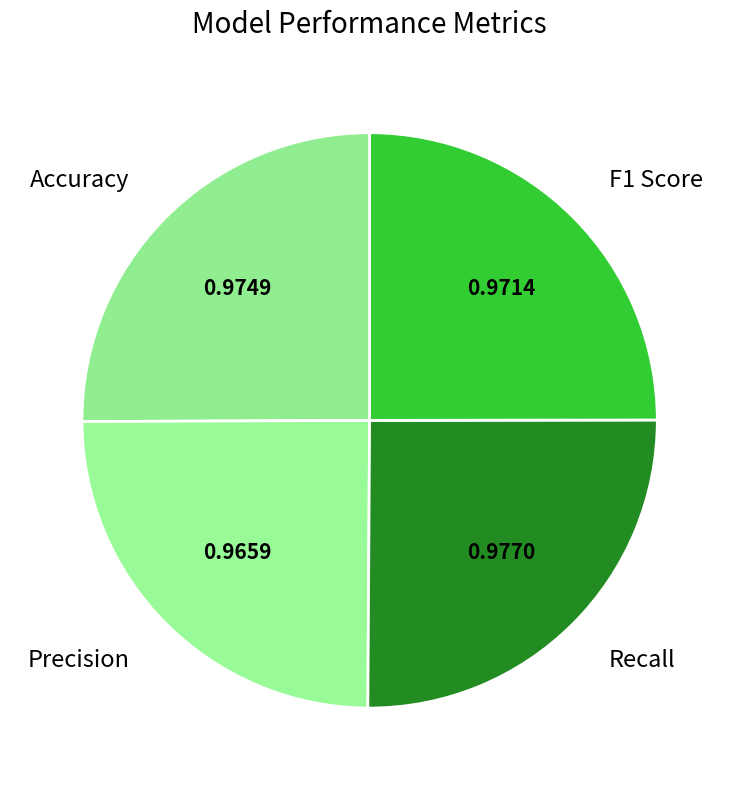

How many segments does this pie chart have?

4